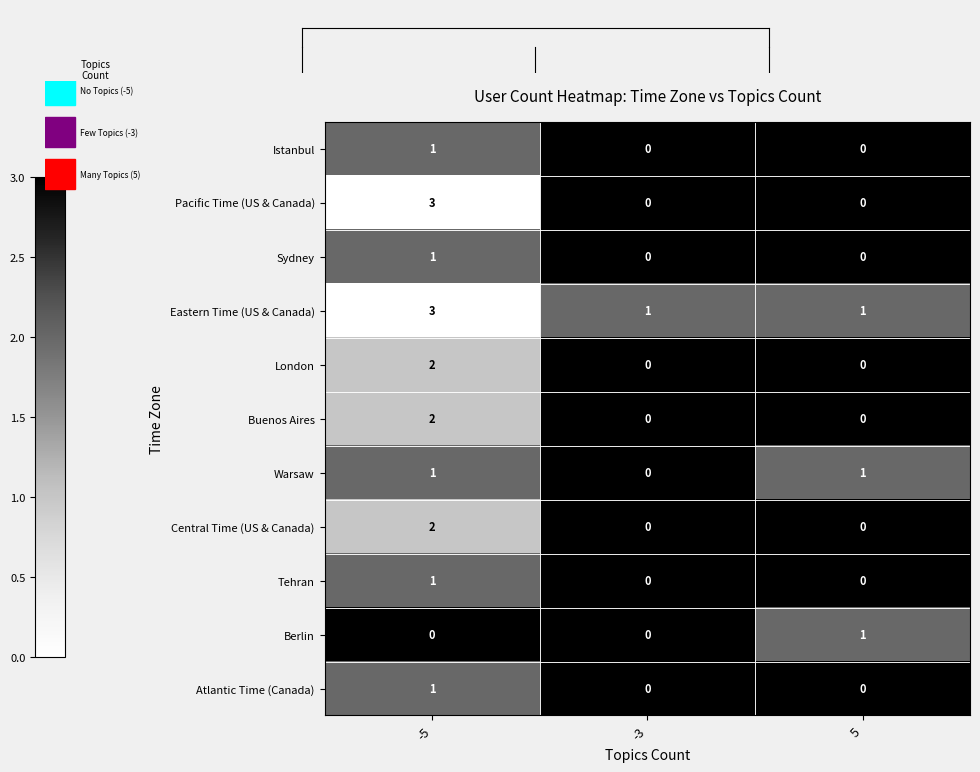

The value of Berlin at -3 is 0. True or false?

True